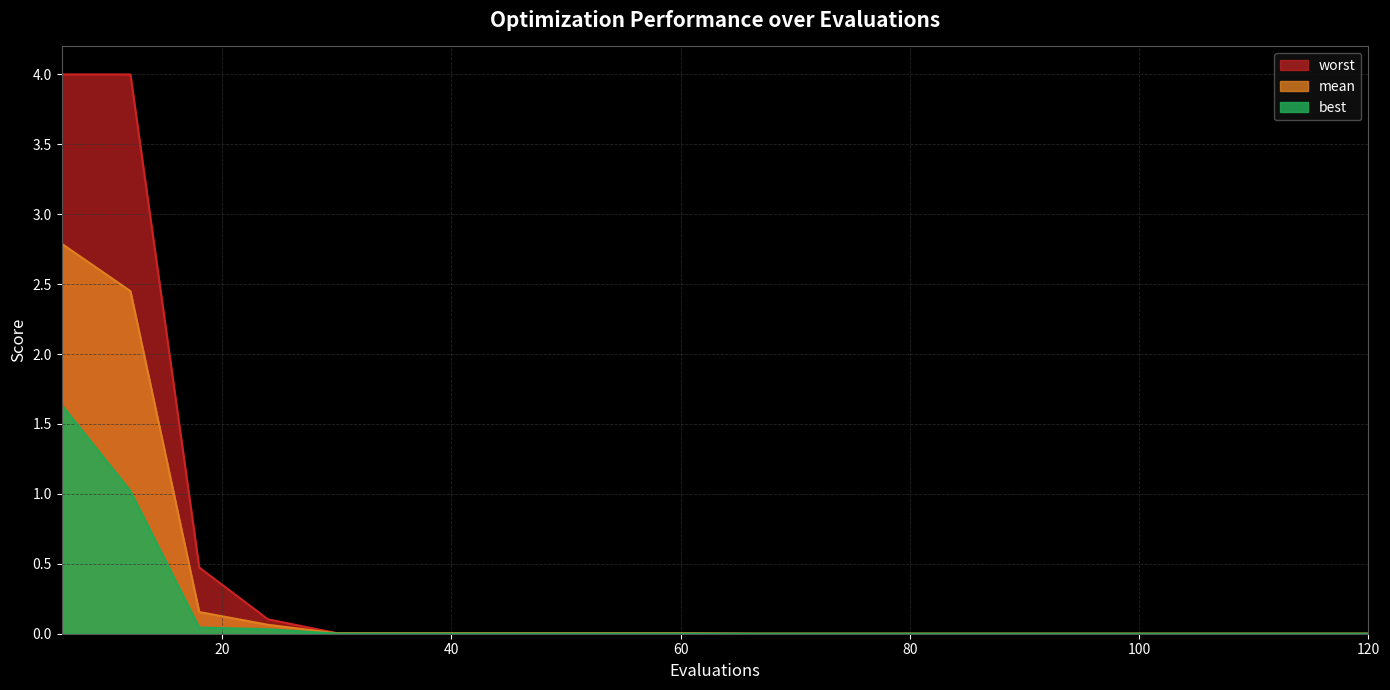

Rank the series at 96 from highest to lowest value.

worst, mean, best